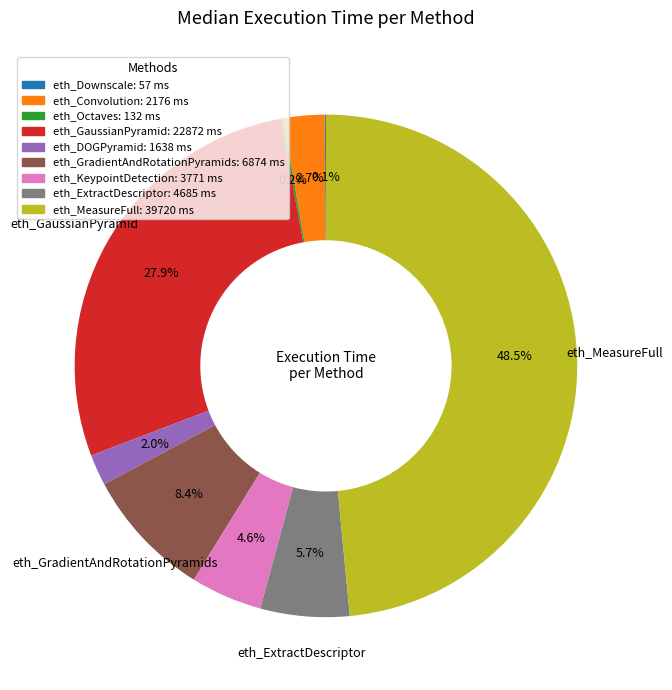

Between eth_DOGPyramid and eth_MeasureFull, which is larger?

eth_MeasureFull